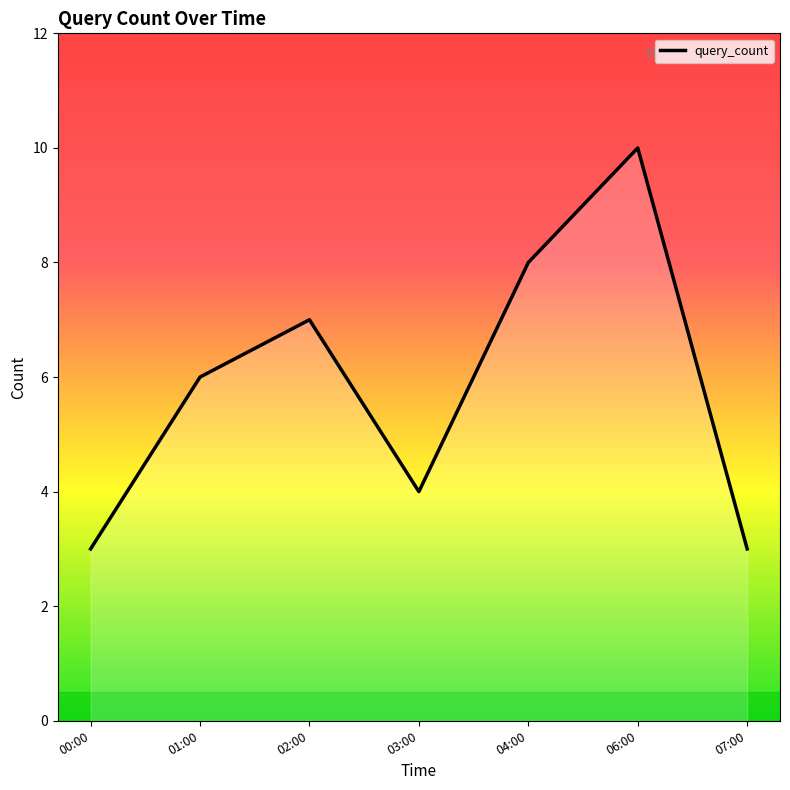

What position from the left is 04:00?

5